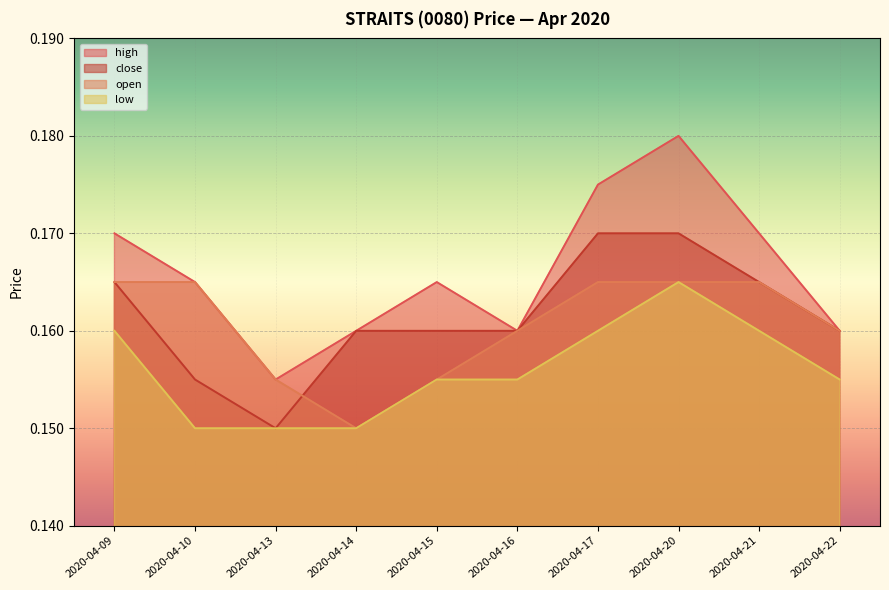

Count the low values in the range 0 to 1.

10